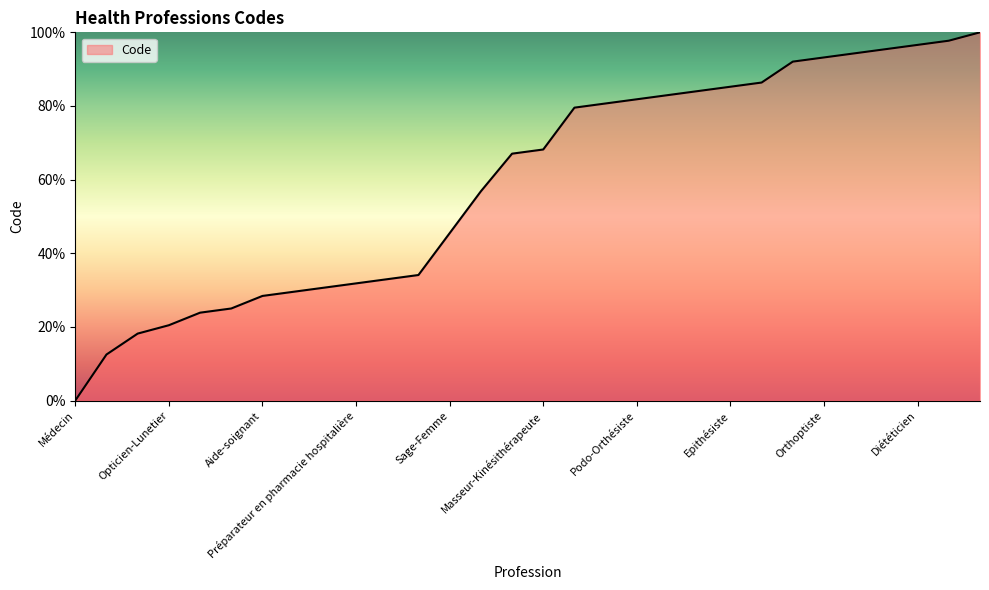

What is the difference between the maximum and minimum values?

100.0